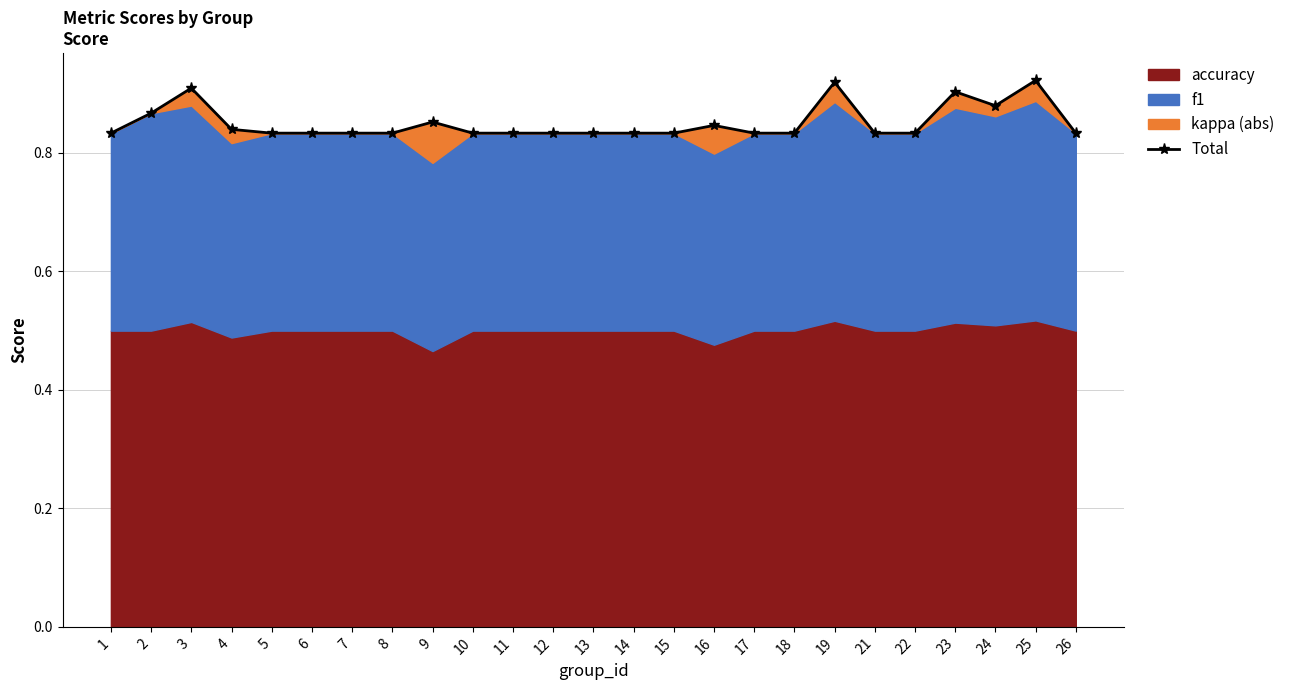

How many lines are shown in the chart?

1